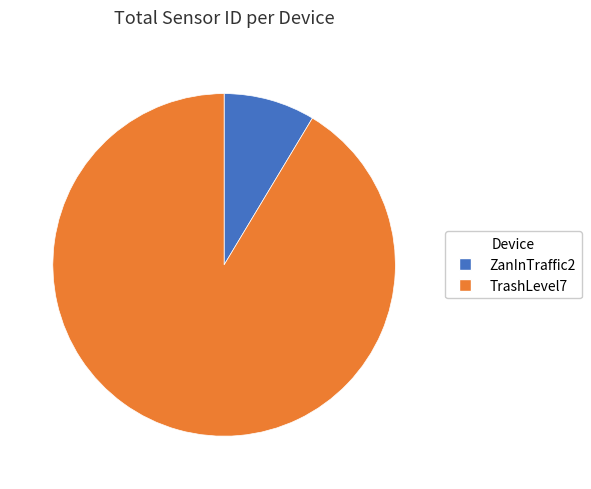

Do ZanInTraffic2 and TrashLevel7 together represent more than half of the pie?

Yes